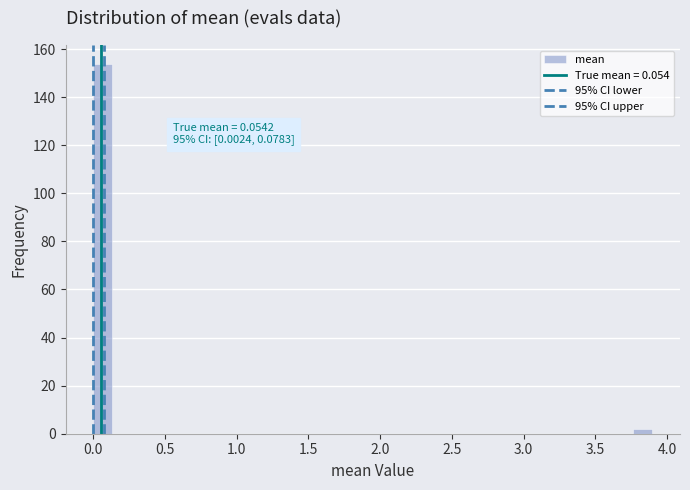

Around what value on the x-axis is the tallest bar? Give the approximate position of its centre, as read against the axis.

0.05